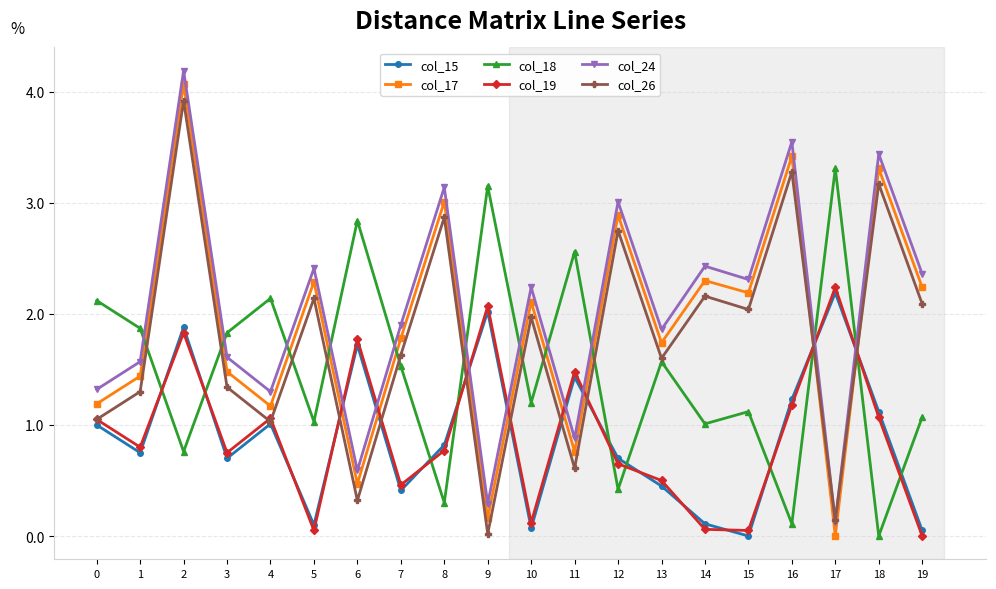

Does the chart have visible grid lines?

Yes